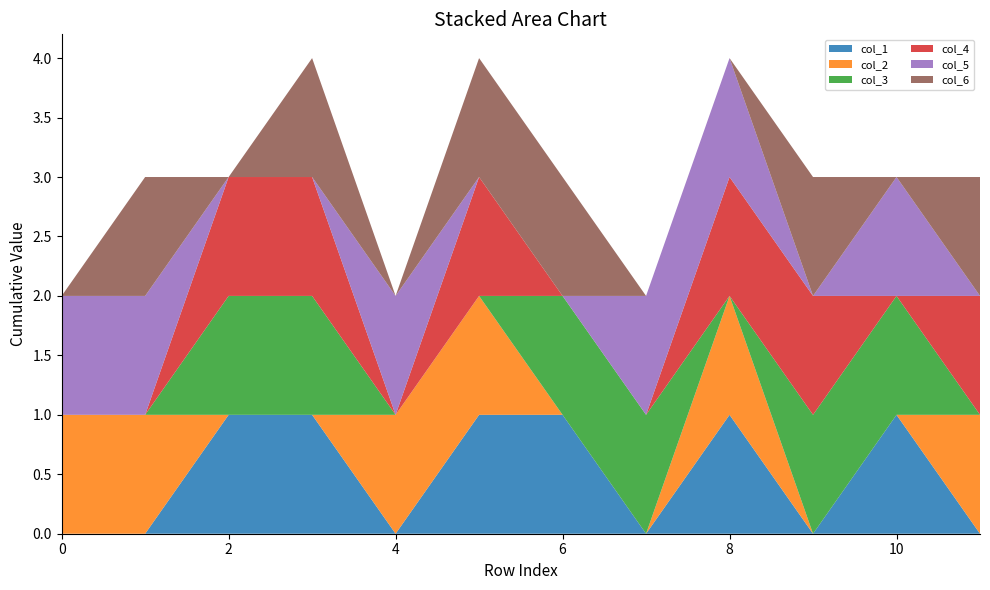

Reading right to left, transcribe all the data shown in this chart.

col_1: 11=0	10=1	9=0	8=1	7=0	6=1	5=1	4=0	3=1	2=1	1=0	0=0
col_2: 11=1	10=0	9=0	8=1	7=0	6=0	5=1	4=1	3=0	2=0	1=1	0=1
col_3: 11=0	10=1	9=1	8=0	7=1	6=1	5=0	4=0	3=1	2=1	1=0	0=0
col_4: 11=1	10=0	9=1	8=1	7=0	6=0	5=1	4=0	3=1	2=1	1=0	0=0
col_5: 11=0	10=1	9=0	8=1	7=1	6=0	5=0	4=1	3=0	2=0	1=1	0=1
col_6: 11=1	10=0	9=1	8=0	7=0	6=1	5=1	4=0	3=1	2=0	1=1	0=0